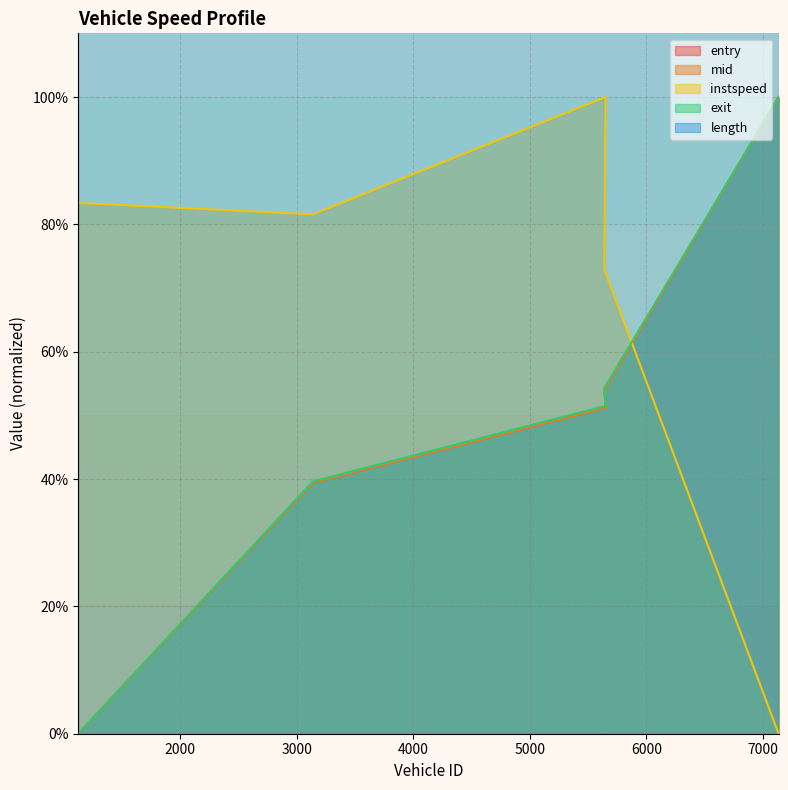

What is the label of the 5th point from the right?

1123